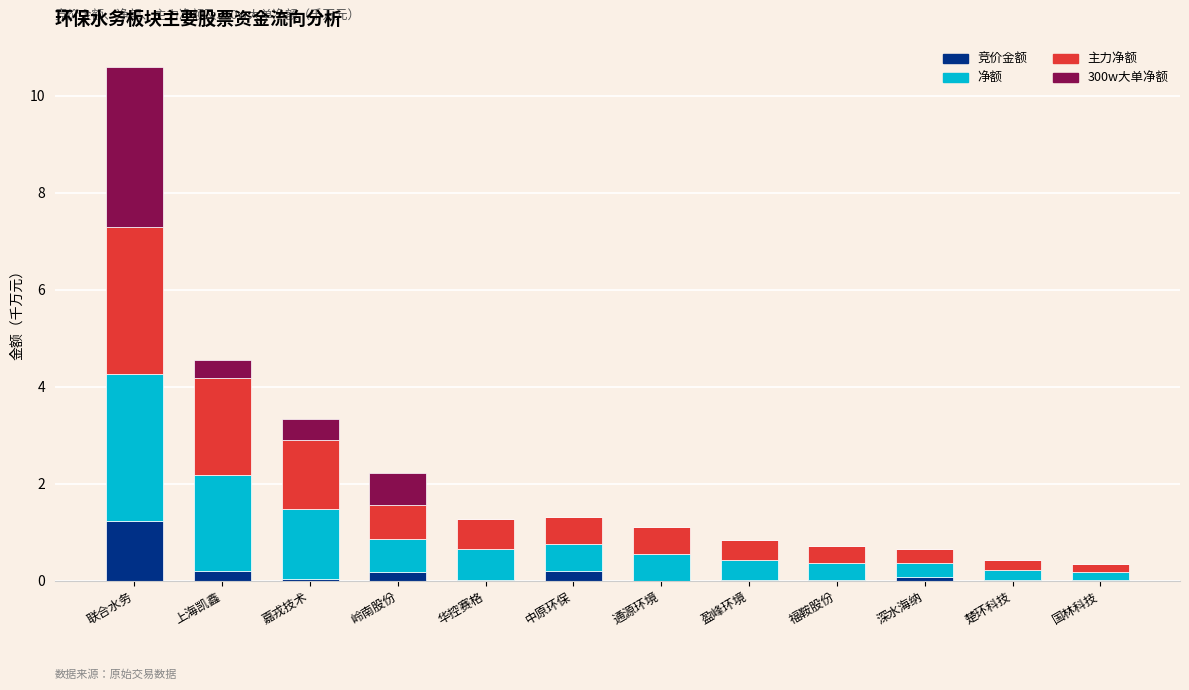

What is the maximum value for 竞价金额?

1.2